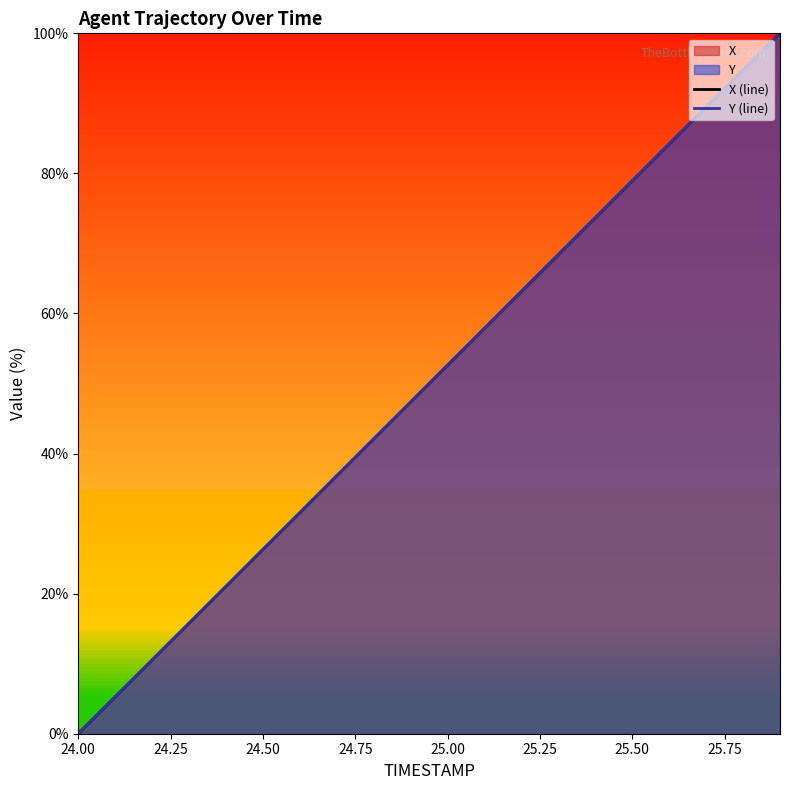

True or false: X (line) has more than 1 points higher than both neighbors.

False